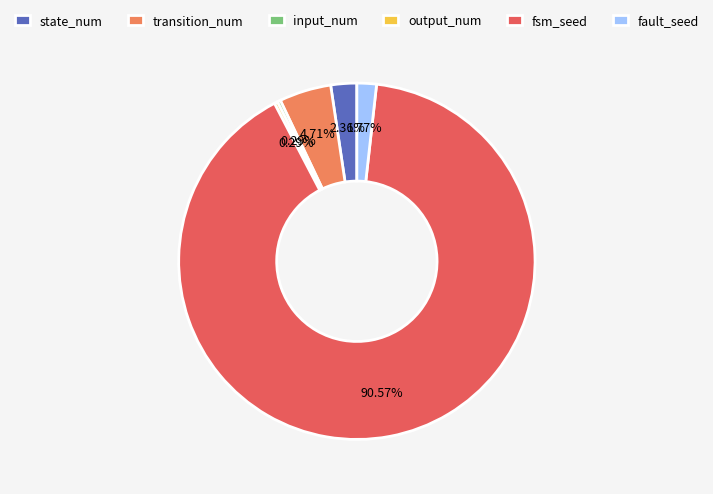

To the nearest percent, what is the combined percentage of fault_seed and fsm_seed?

92%